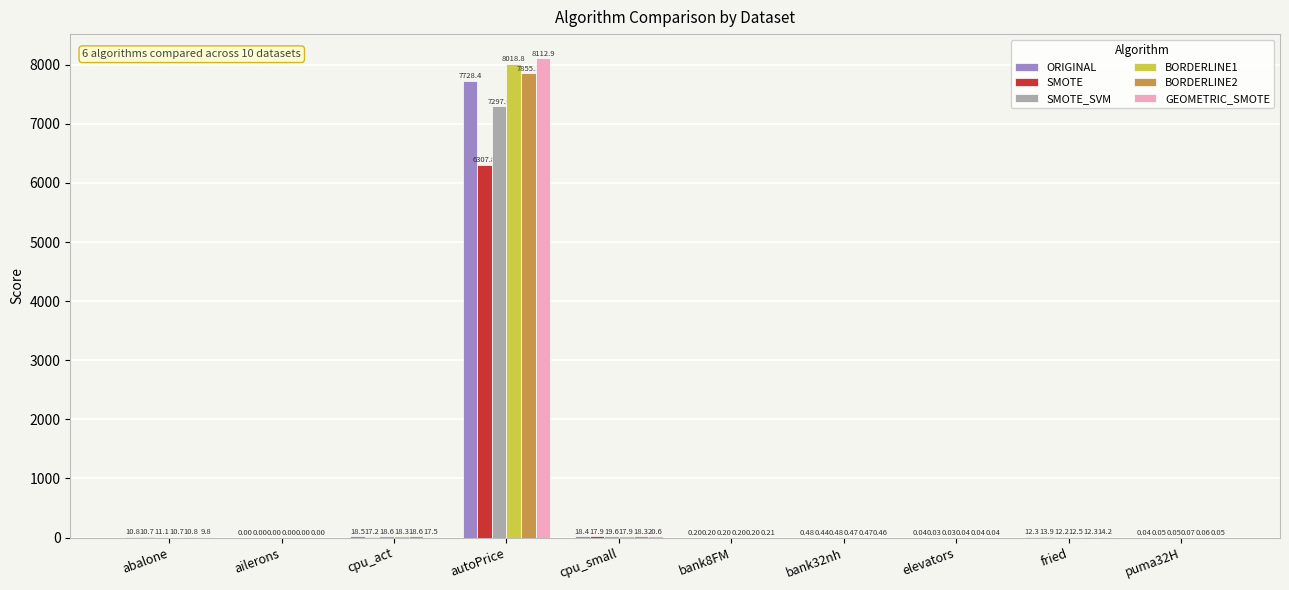

At which label does SMOTE_SVM reach its peak?

autoPrice